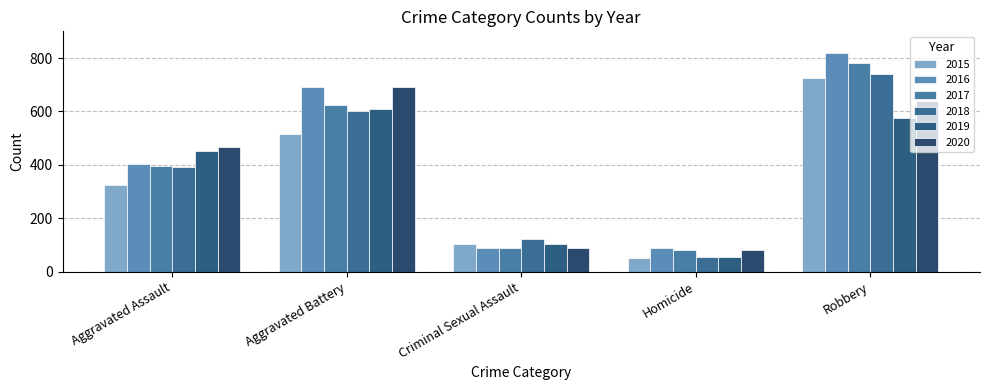

Rank the series at Criminal Sexual Assault from highest to lowest value.

2018, 2015, 2019, 2017, 2020, 2016